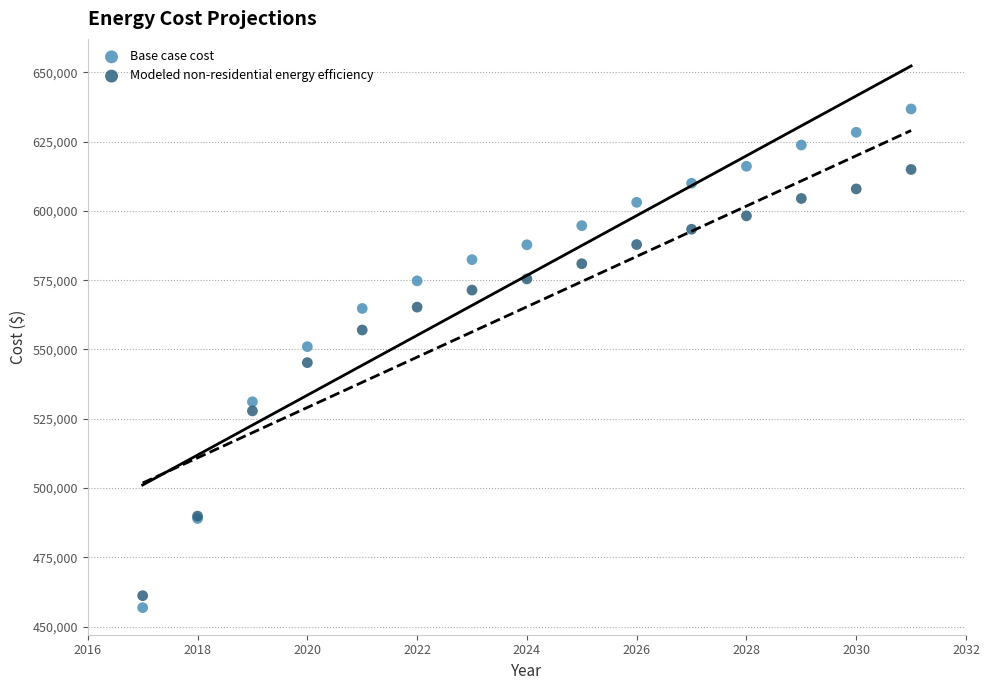

Which series has the largest Y range (max minus min)?

Base case cost